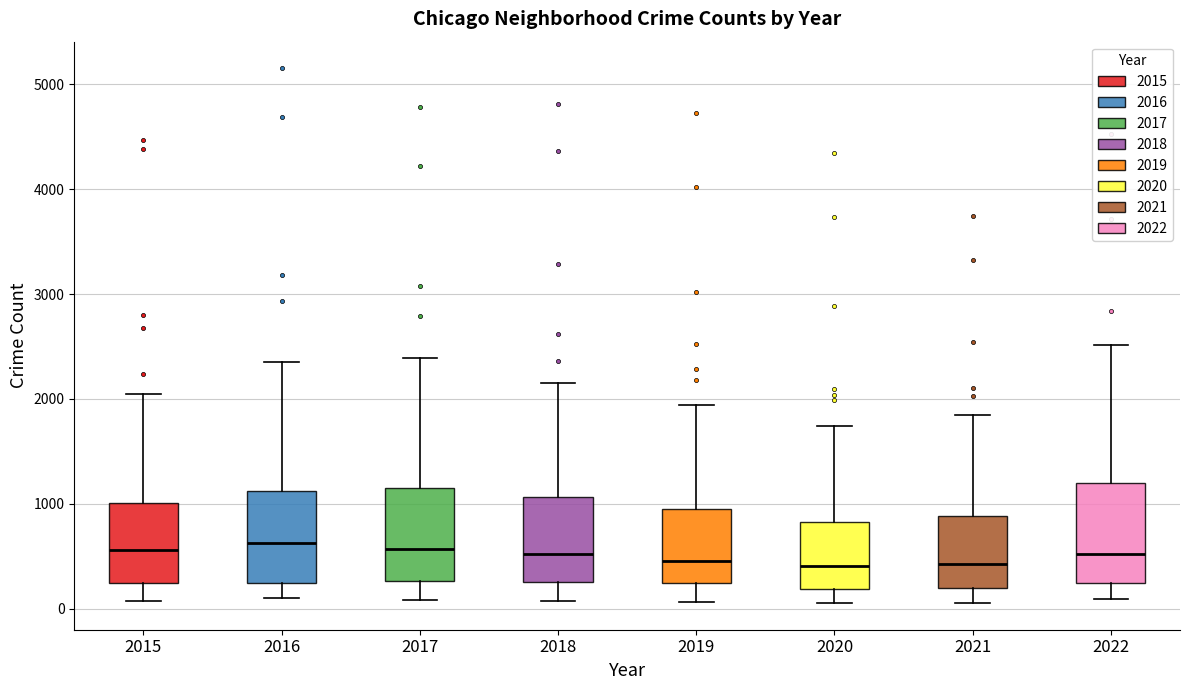

Where is the lower edge of the box at x = 2022 on the y-axis? The values are not printed on the chart, so give them approximately, as read against the axis.

200